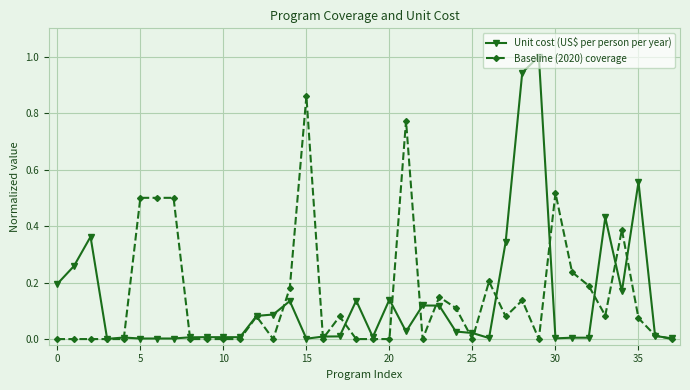

True or false: Unit cost (US$ per person per year) has more than 1 points higher than both neighbors.

True